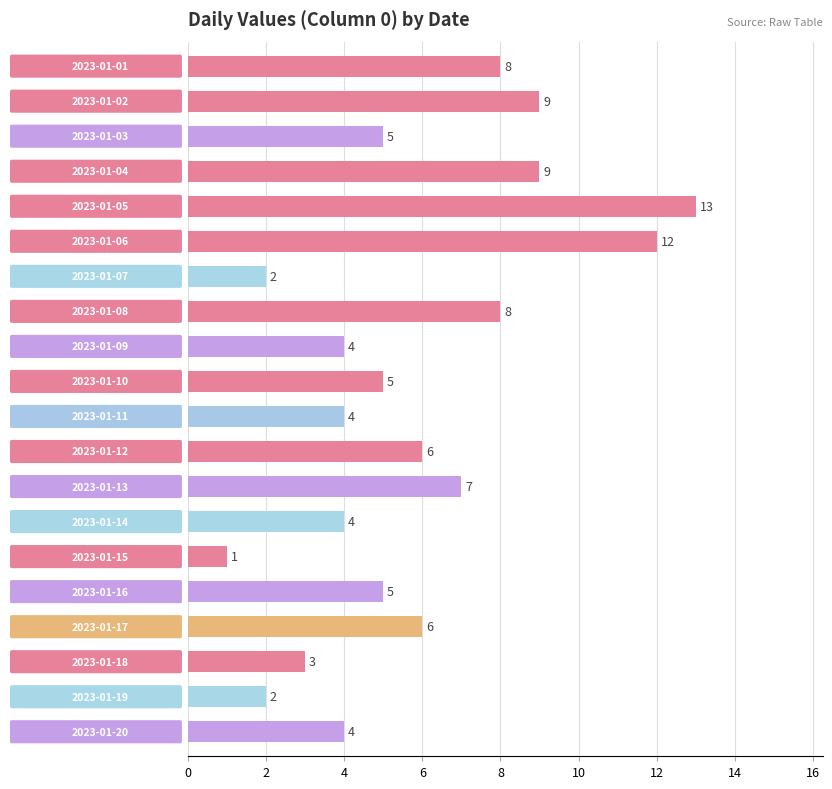

What is the maximum value shown in the chart?

13